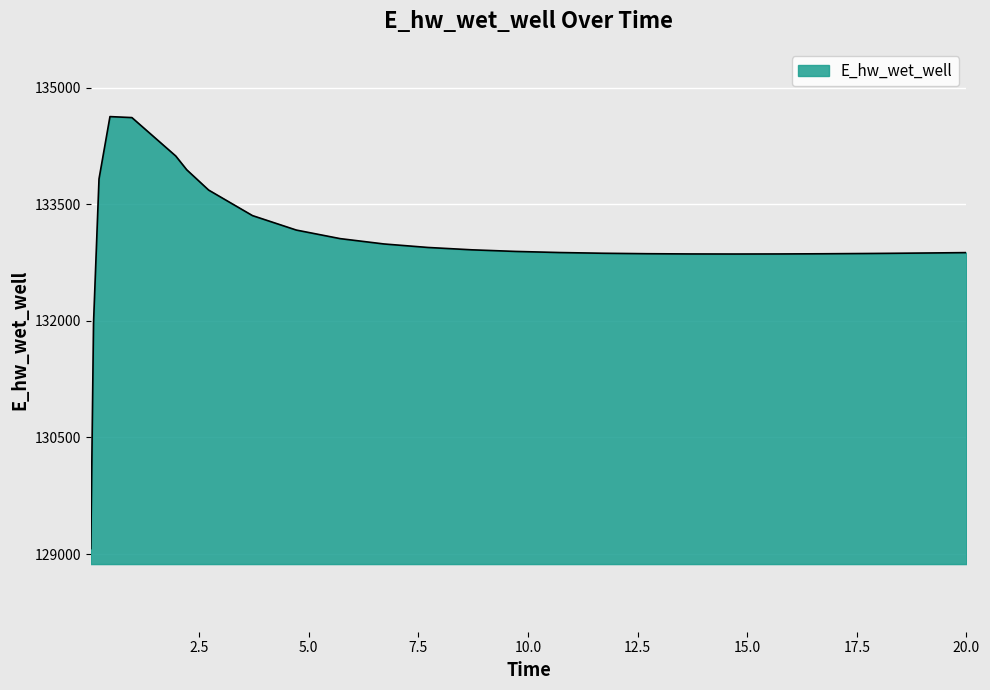

What is the minimum value shown in the chart?

129070.3